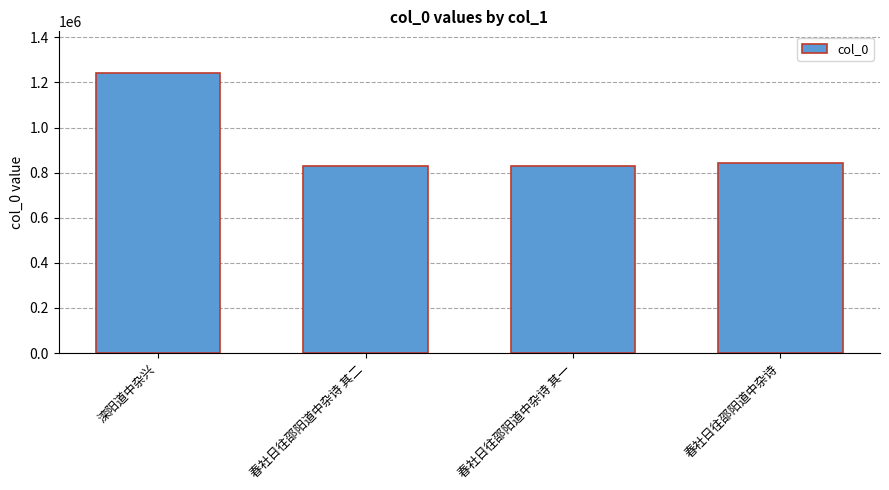

How many values are below 843603?

2